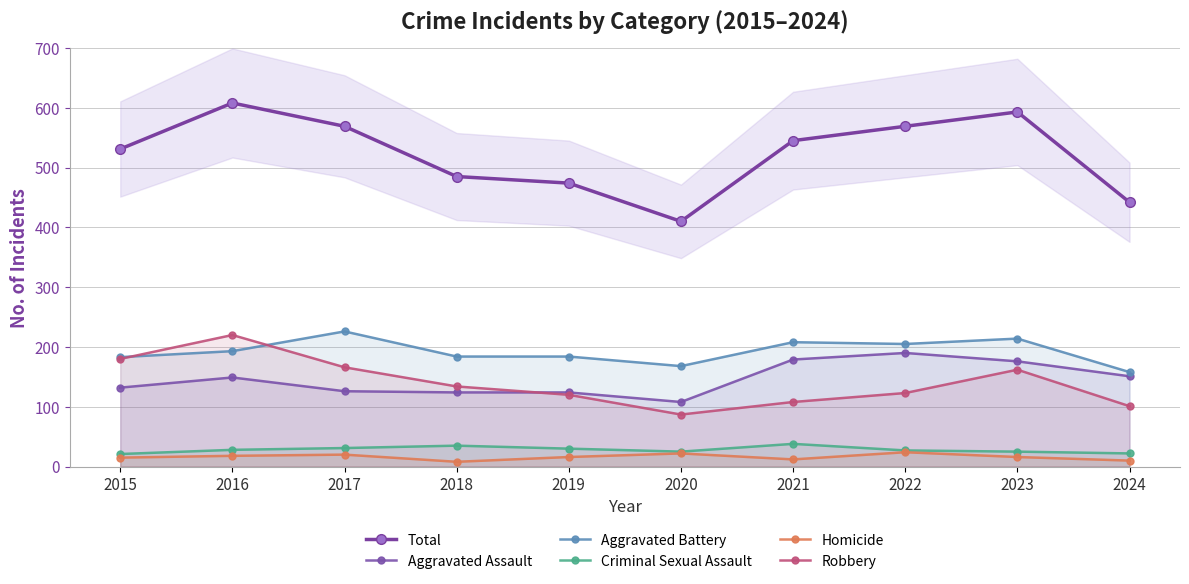

How many data points in Robbery are above 134?

4